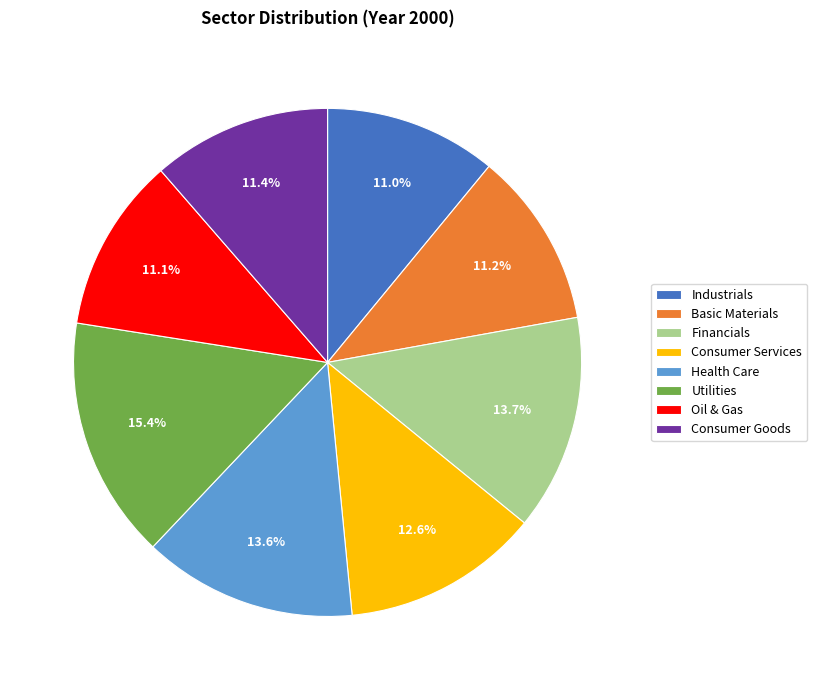

Which category has the biggest portion of the pie?

Utilities